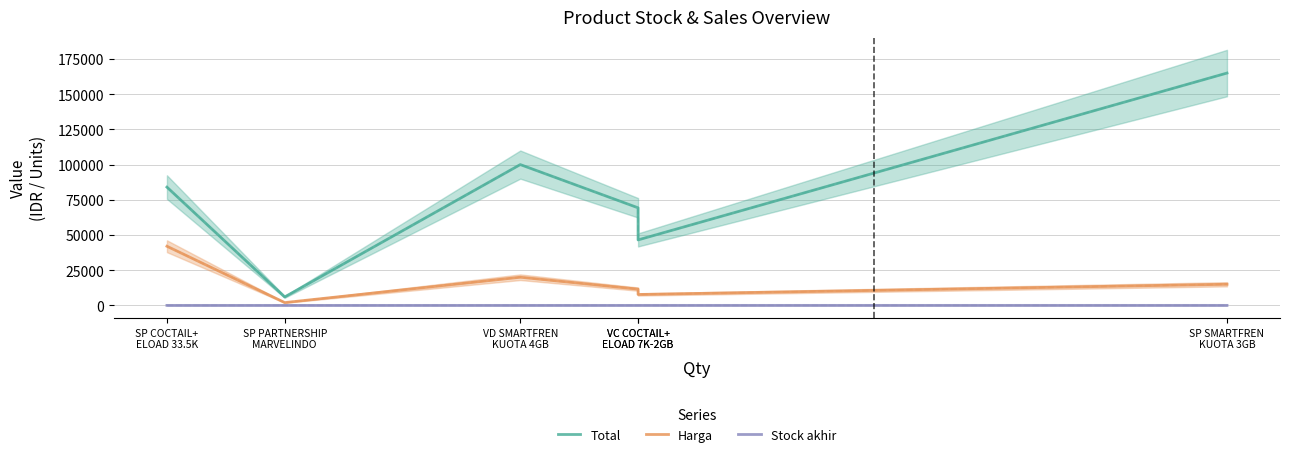

At how many categories does at least one series exceed 51657?

4